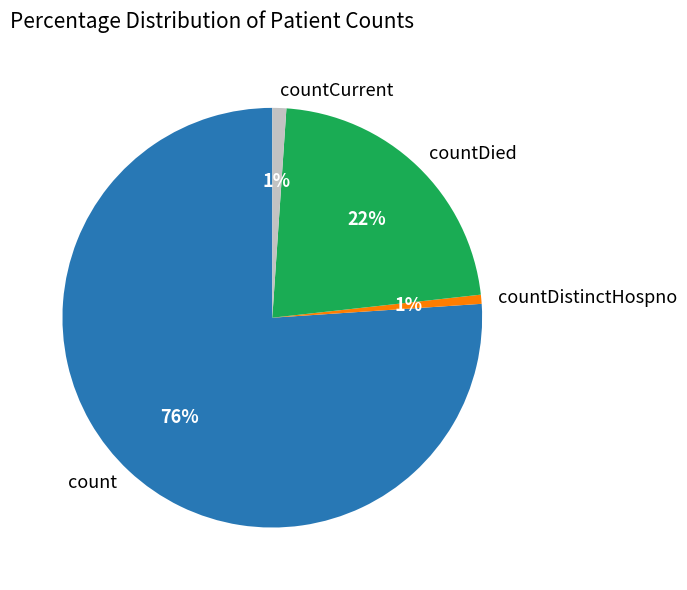

Count the number of slices in the pie.

4